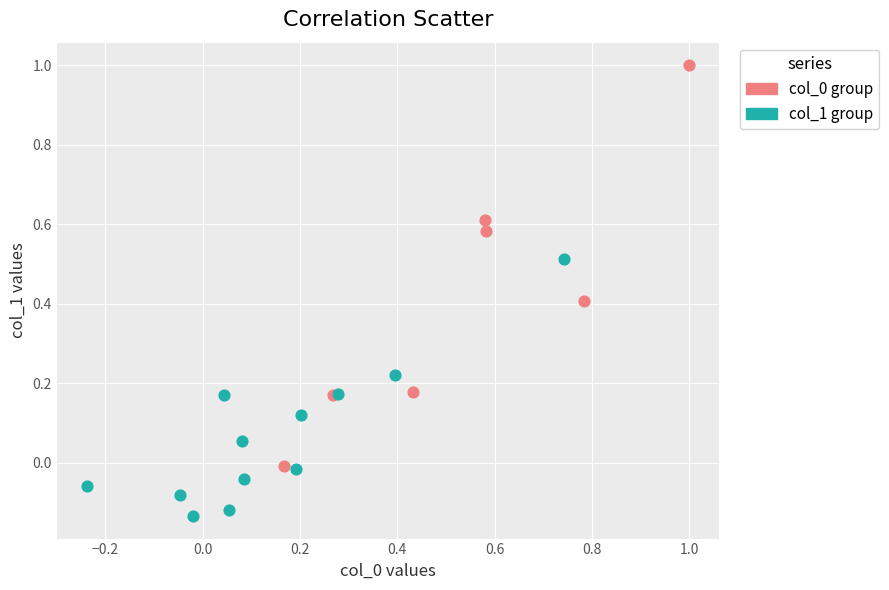

Which series contains the lowest Y value?

col_1 group